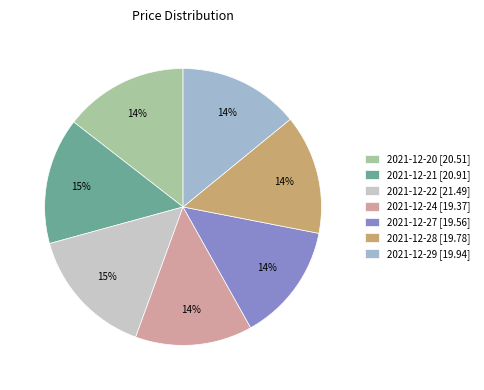

To the nearest percent, what is the average slice percentage?

14%